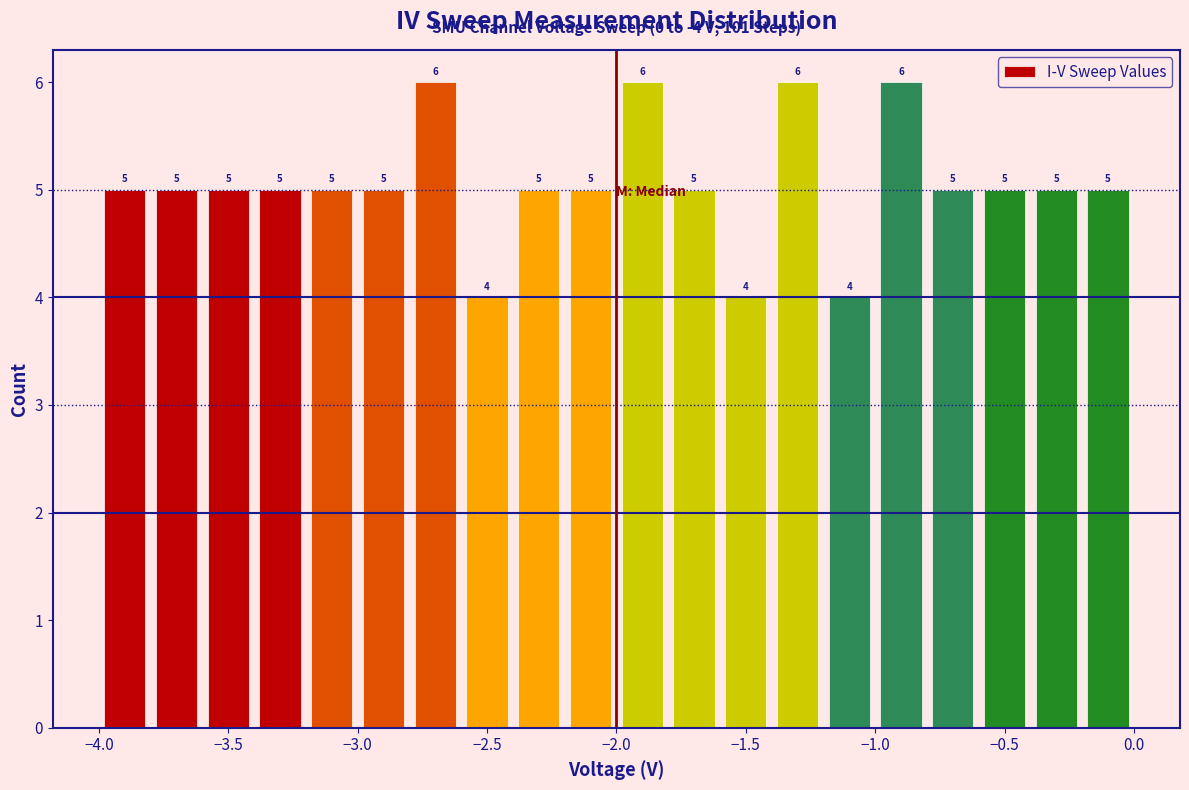

Reading left to right, transcribe this chart: for each bar, give the range it covers on the x-axis and its height.

-4.0 to -3.8: 5
-3.8 to -3.6: 5
-3.6 to -3.4: 5
-3.4 to -3.2: 5
-3.2 to -3.0: 5
-3.0 to -2.8: 5
-2.8 to -2.6: 6
-2.6 to -2.4: 4
-2.4 to -2.2: 5
-2.2 to -2.0: 5
-2.0 to -1.8: 6
-1.8 to -1.6: 5
-1.6 to -1.4: 4
-1.4 to -1.2: 6
-1.2 to -1.0: 4
-1.0 to -0.8: 6
-0.8 to -0.6: 5
-0.6 to -0.4: 5
-0.4 to -0.2: 5
-0.2 to 0.0: 5